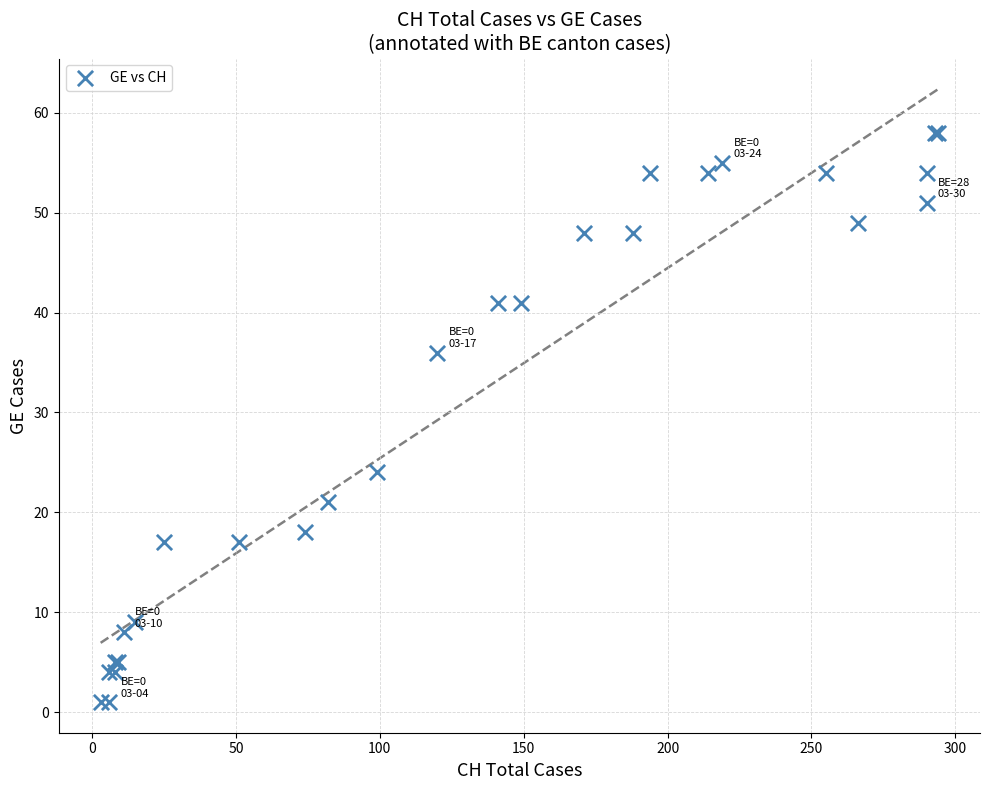

What Y value in the scatter plot is closest to 29?

24